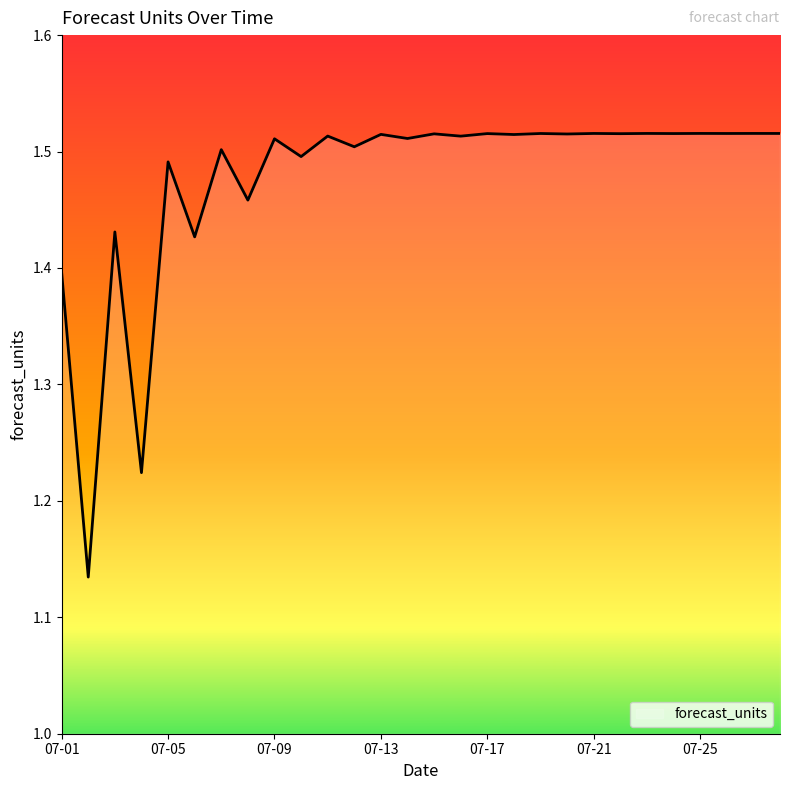

What is the difference between the maximum and minimum values?

0.4